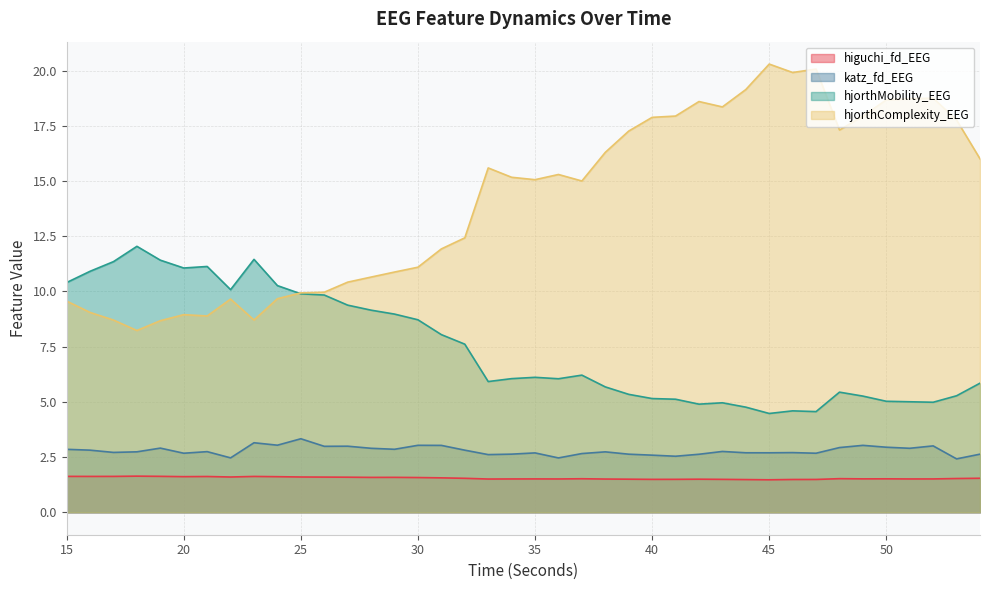

What is the smallest value displayed?

1.5